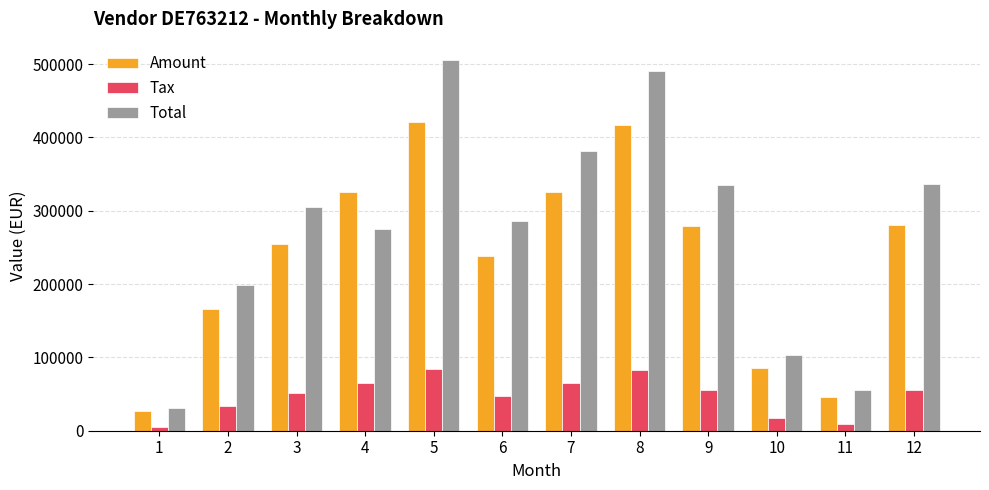

Which series has the largest range (max minus min)?

Total